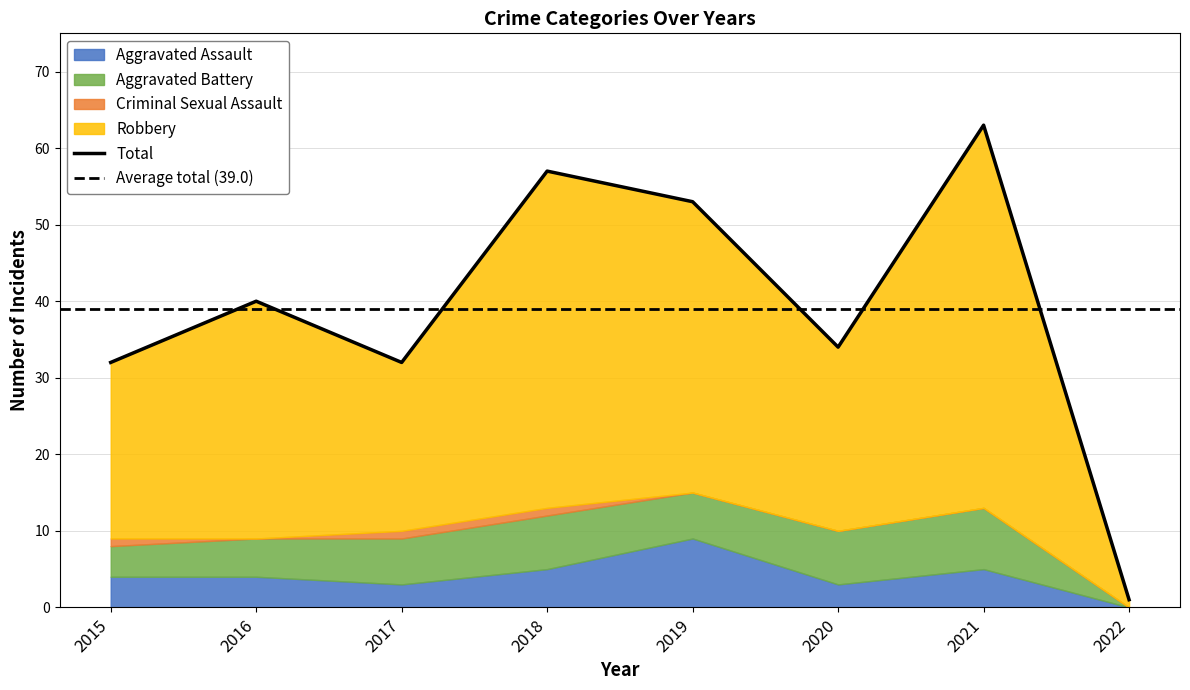

Reading right to left, transcribe all the data shown in this chart.

Aggravated Assault: 2022=0	2021=5	2020=3	2019=9	2018=5	2017=3	2016=4	2015=4
Aggravated Battery: 2022=0	2021=8	2020=7	2019=6	2018=7	2017=6	2016=5	2015=4
Criminal Sexual Assault: 2022=0	2021=0	2020=0	2019=0	2018=1	2017=1	2016=0	2015=1
Robbery: 2022=1	2021=50	2020=24	2019=38	2018=44	2017=22	2016=31	2015=23
Total: 2022=1	2021=63	2020=34	2019=53	2018=57	2017=32	2016=40	2015=32